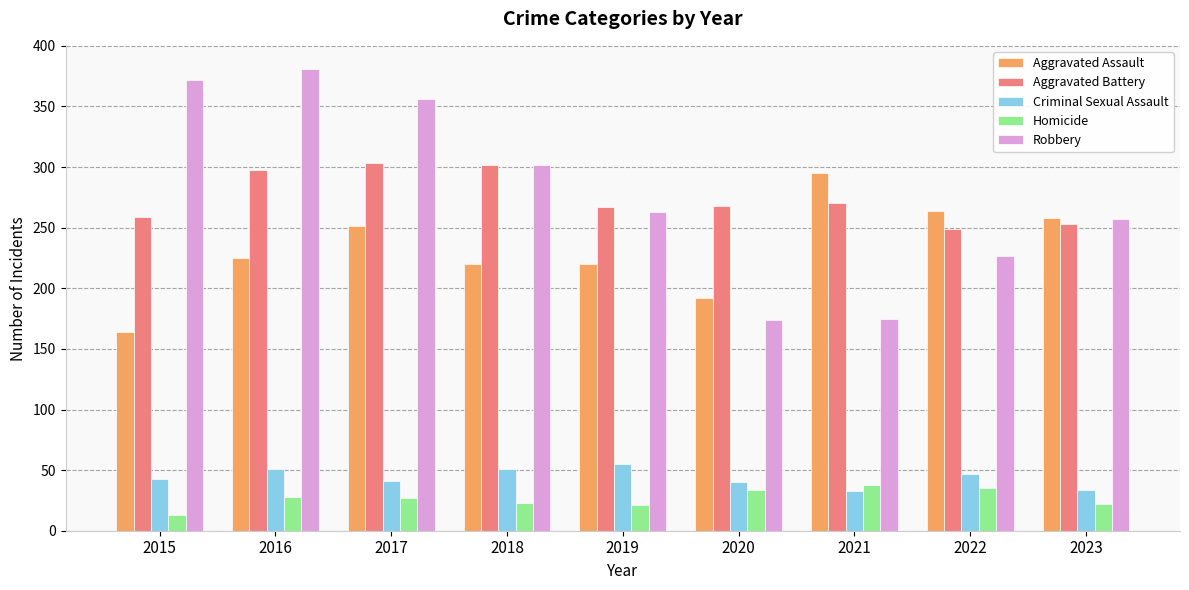

What is the sum of all Aggravated Battery values?

2469